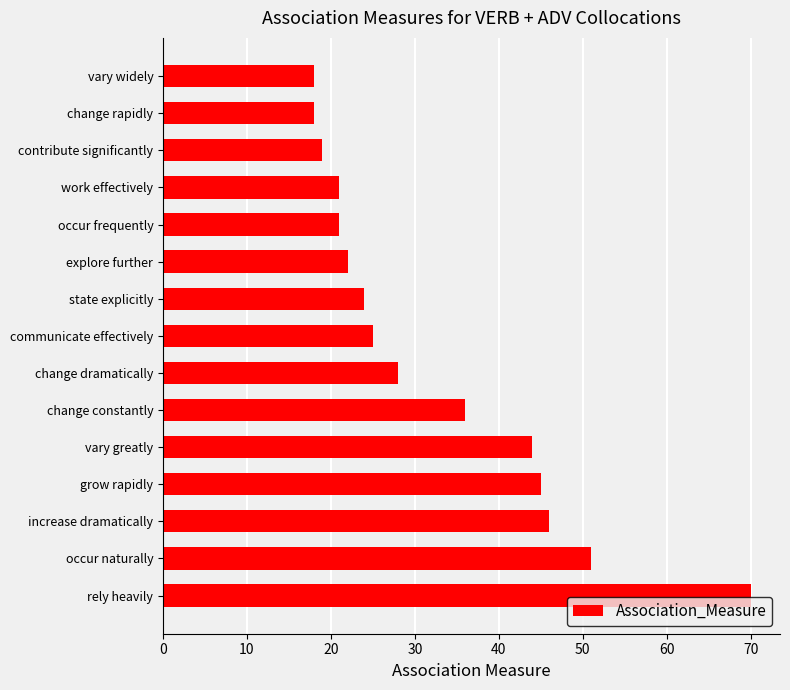

What is the average value?

33